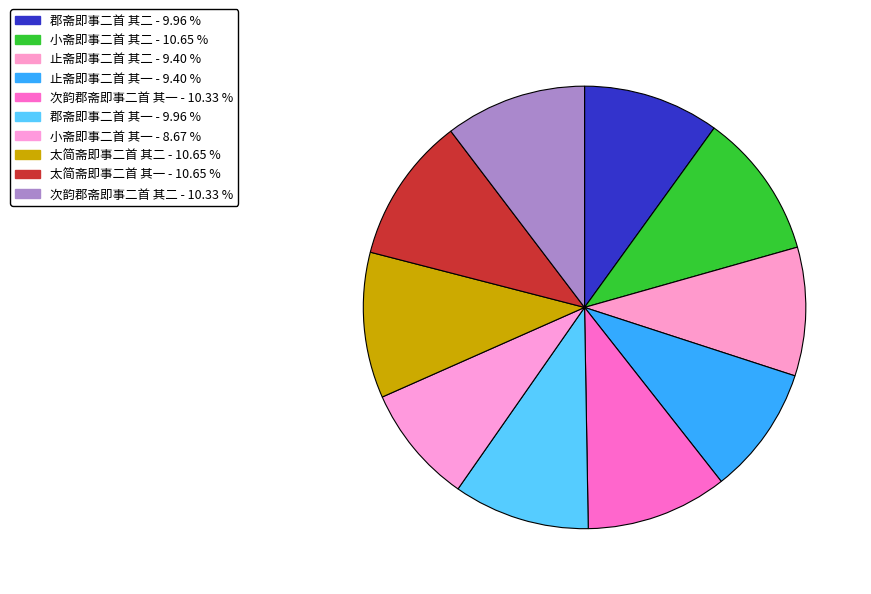

How many segments does this pie chart have?

10